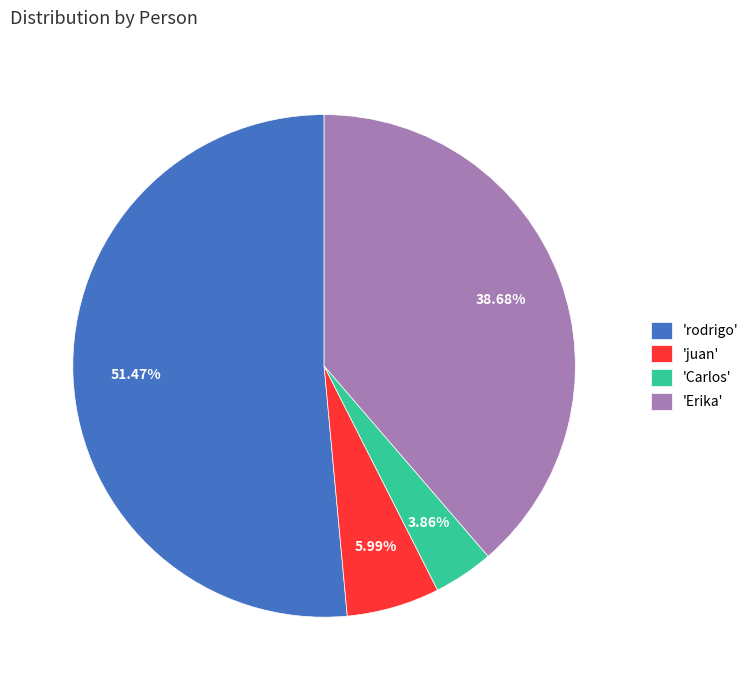

What is the smallest slice in the pie chart?

'Carlos'